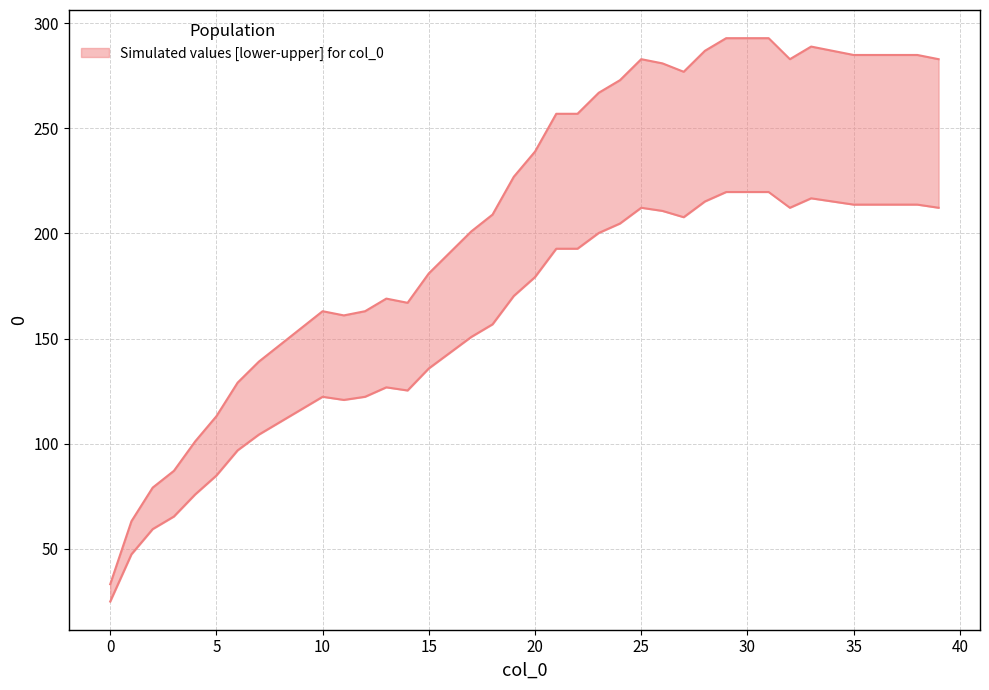

Between 24 and 39, which is larger?

39